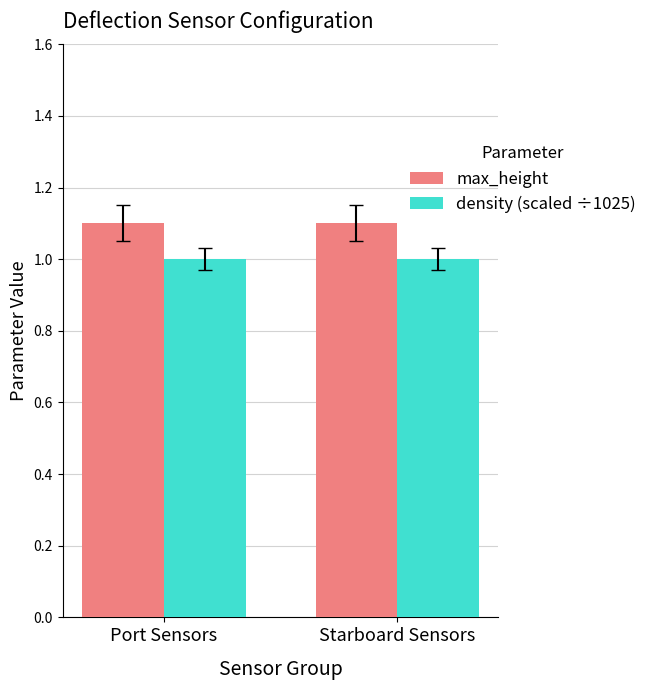

What position from the left is Starboard Sensors?

2